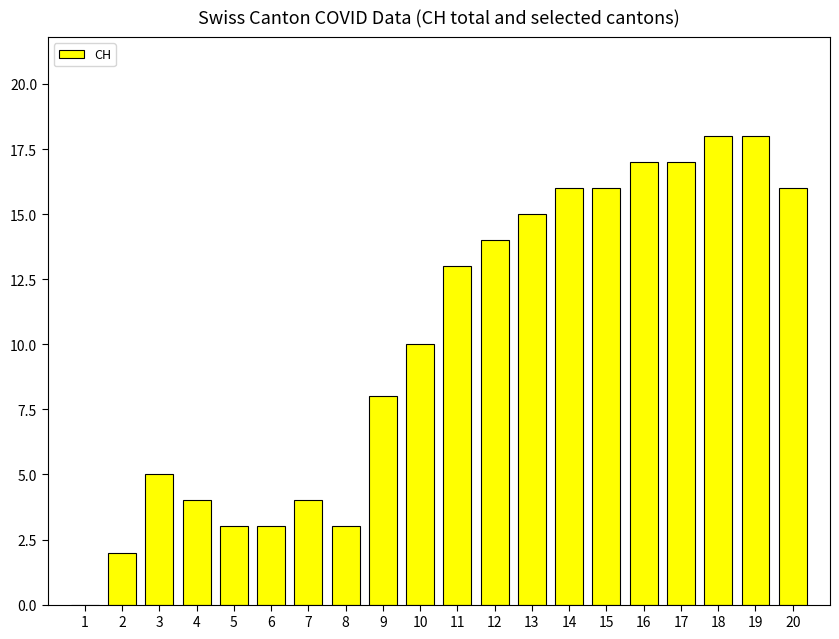

How many series are shown in this chart?

1